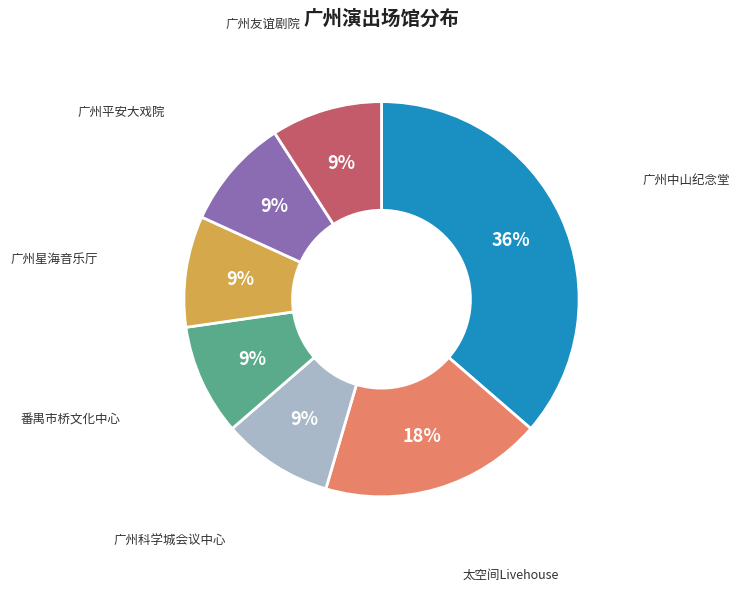

How many slices are in this pie chart?

7